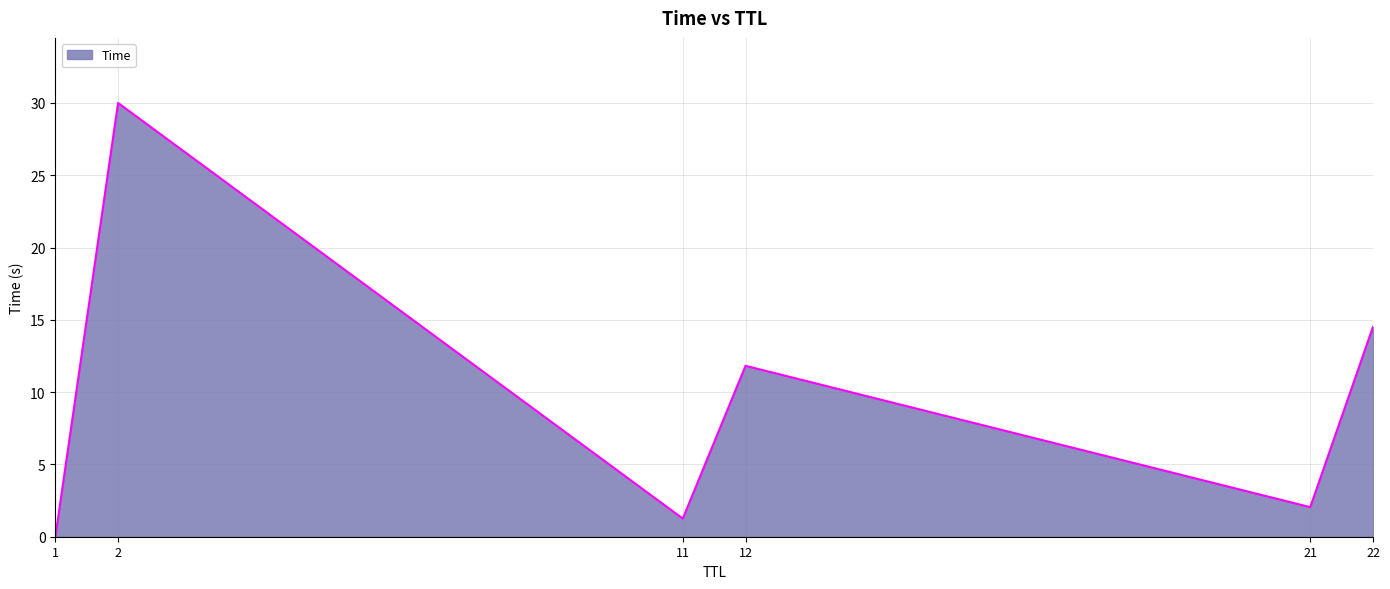

True or false: there are more than 2 points higher than both neighbors.

False